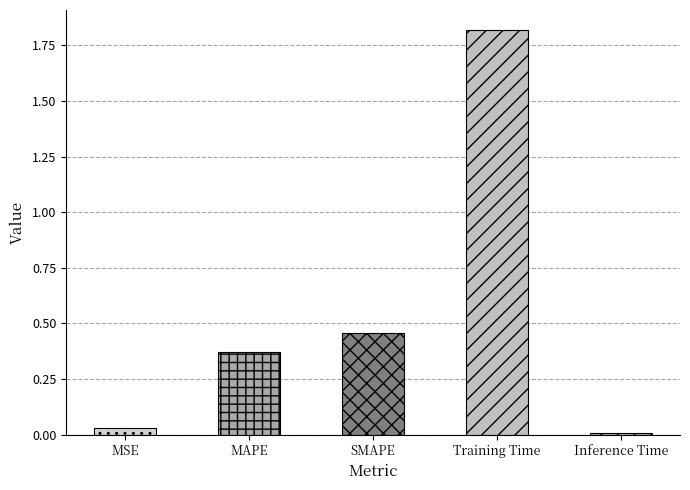

What is the sum of all values?

2.7